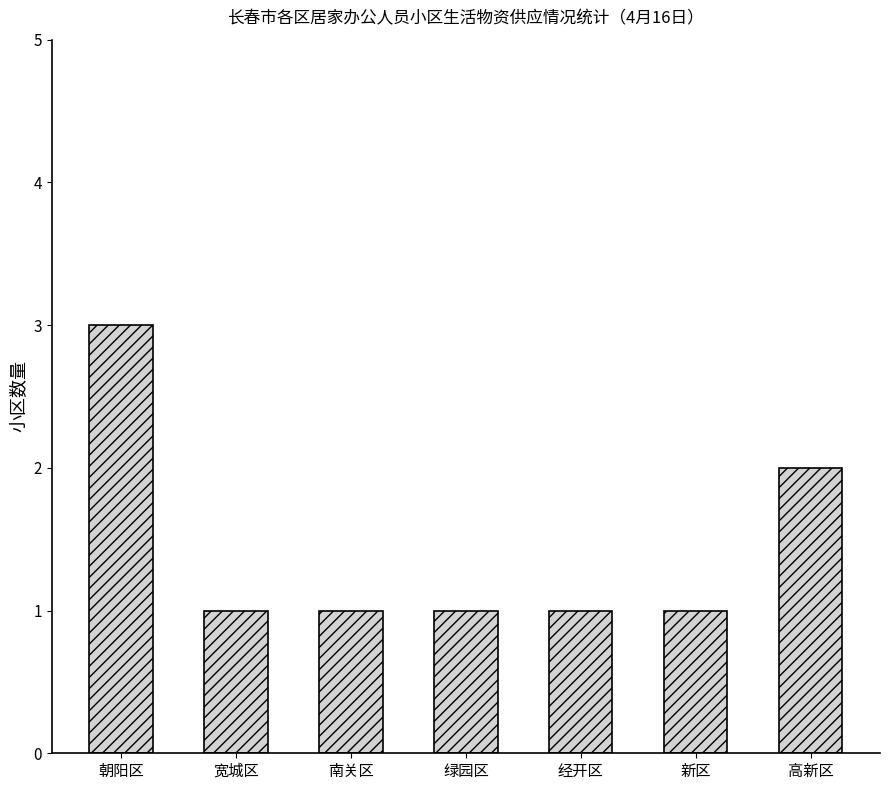

Where is the data nearest to the value 2?

高新区